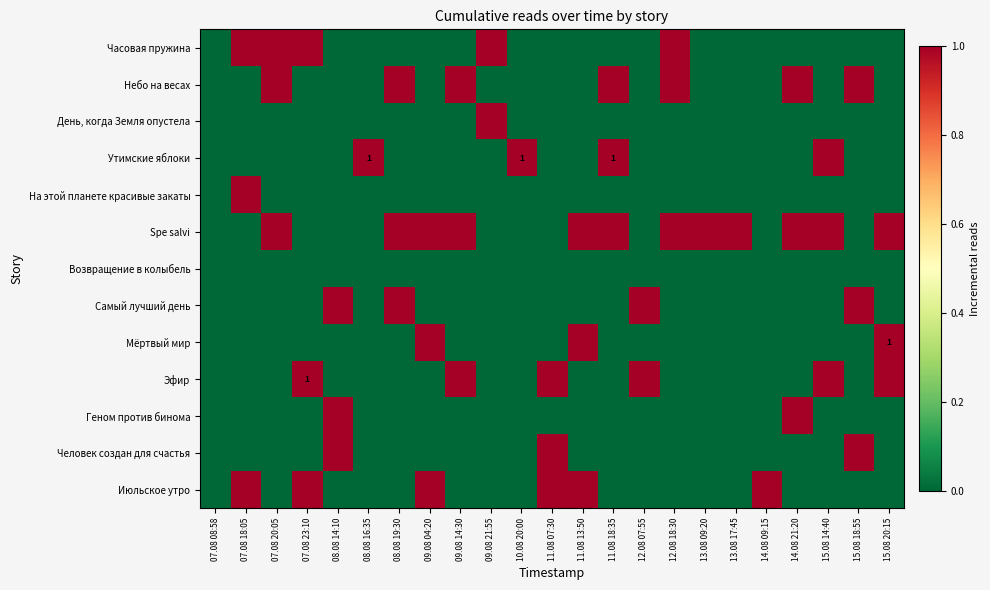

What is the sum of all Утимские яблоки values?

4